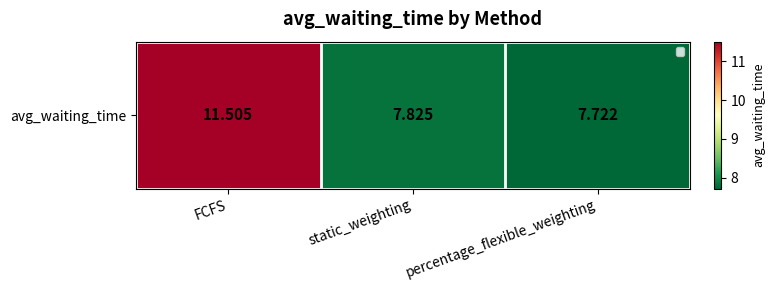

What is the difference between the maximum and minimum values?

3.8